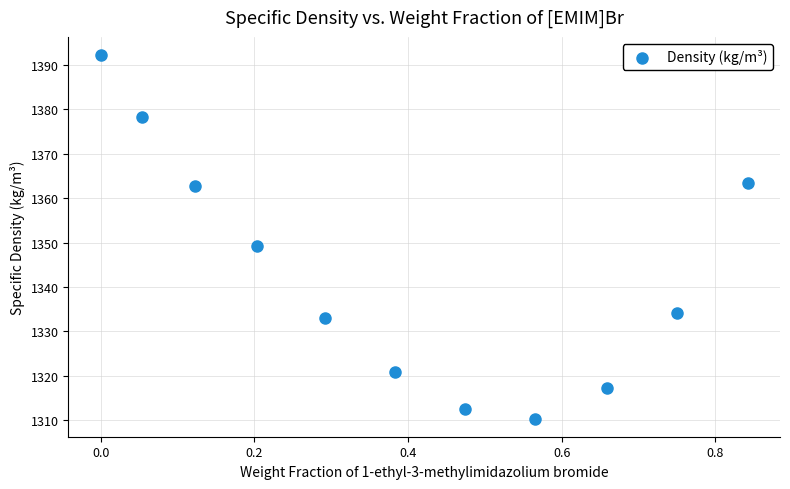

What Y value in the scatter plot is closest to 1351?

1349.3